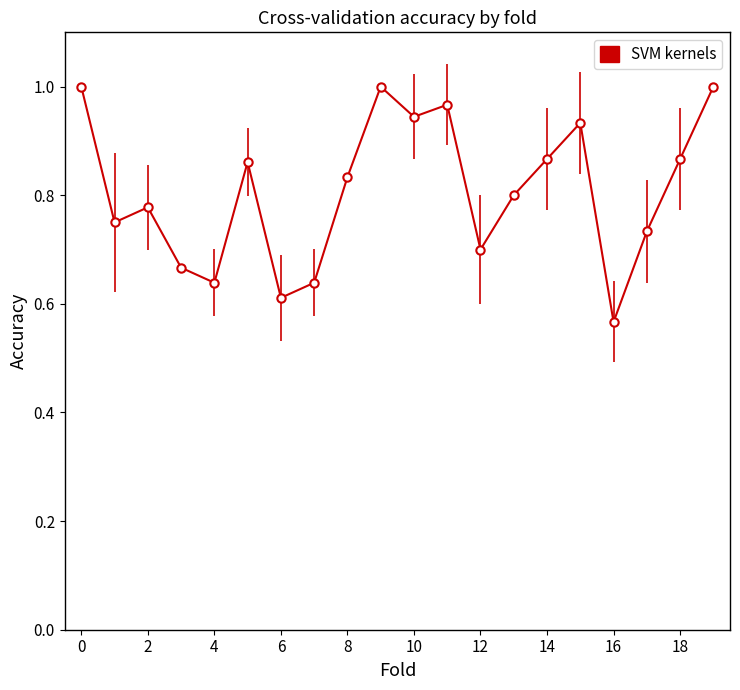

Does the chart have visible grid lines?

No